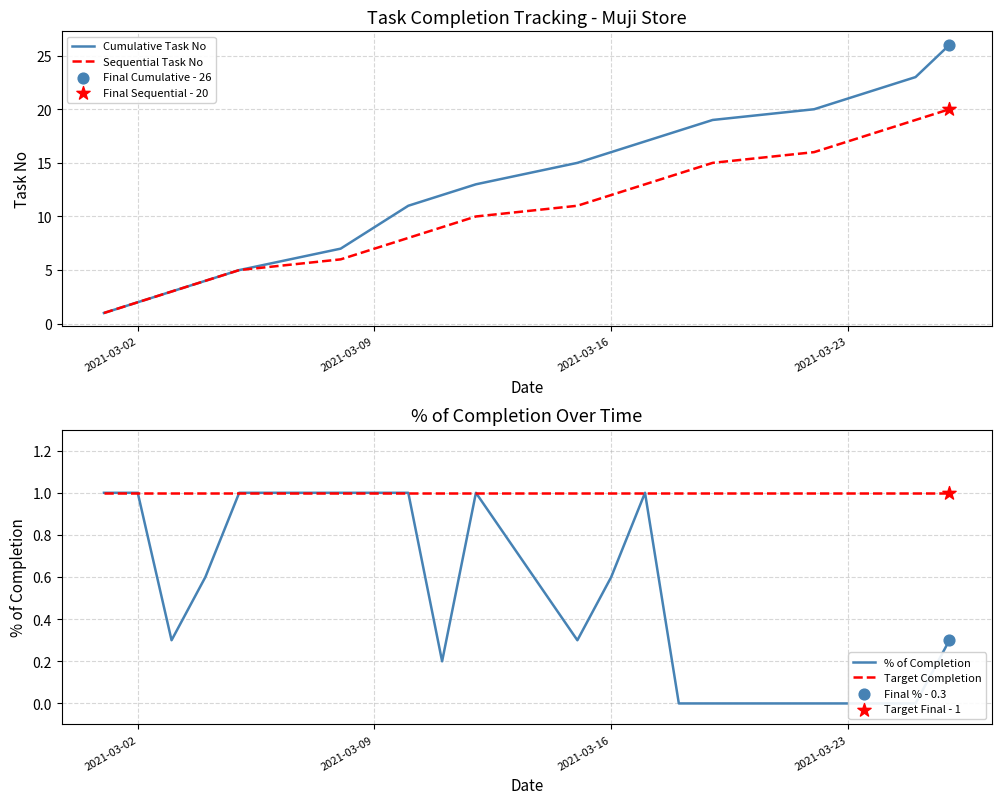

Which series reaches the minimum Y coordinate?

% of Completion